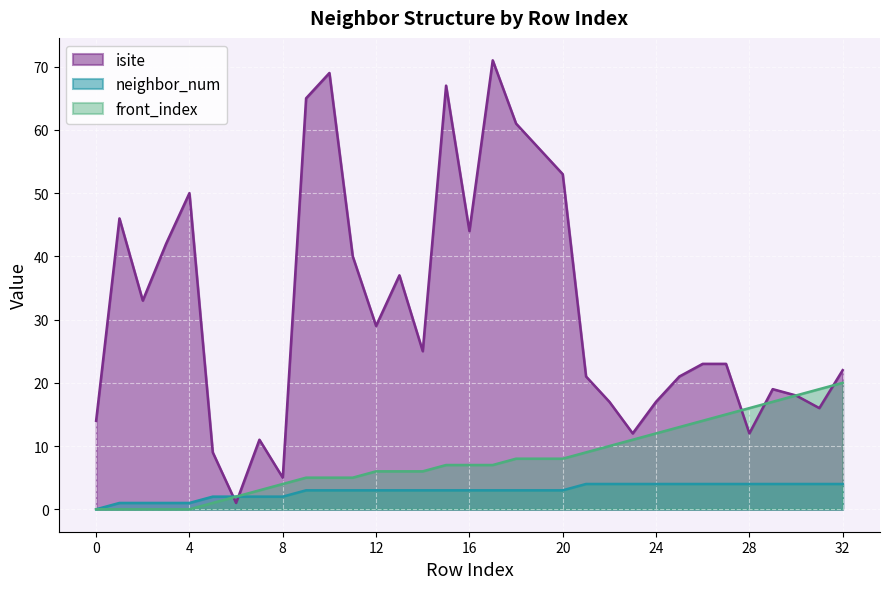

What value does the front_index series have at 10?

5